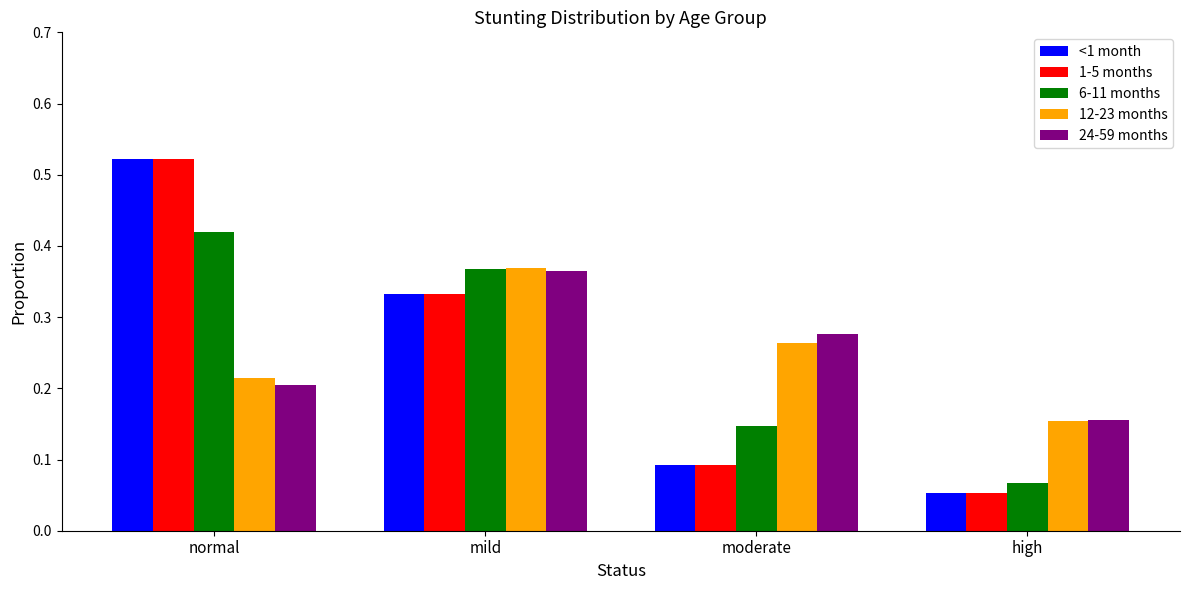

What is the total value across all series at moderate?

0.9